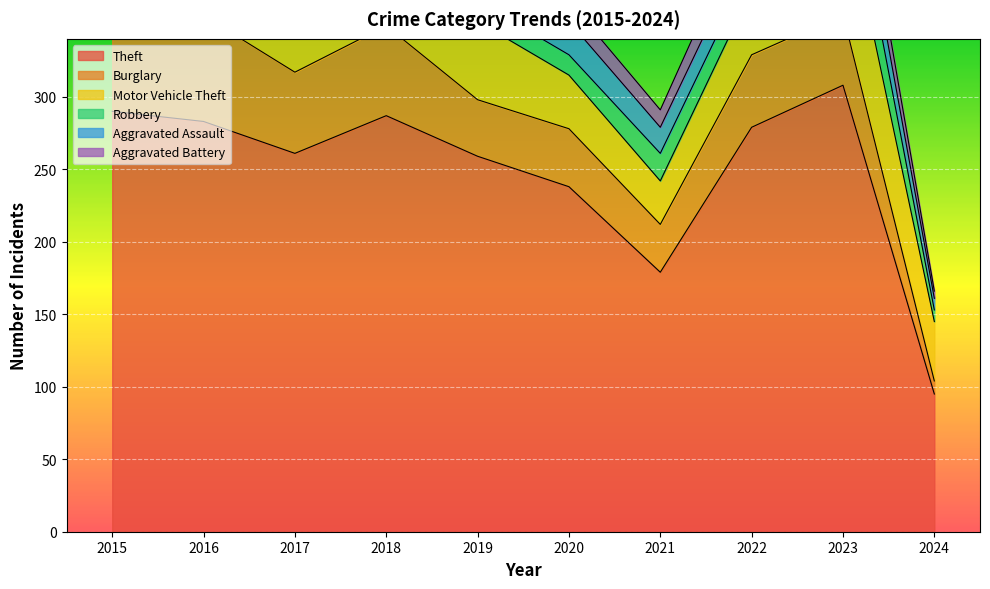

The value of Theft at 2018 is 73. True or false?

False